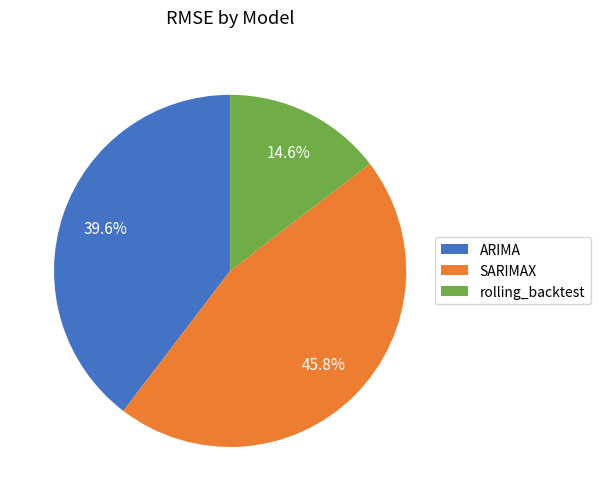

Rank the categories by value from lowest to highest.

rolling_backtest, ARIMA, SARIMAX